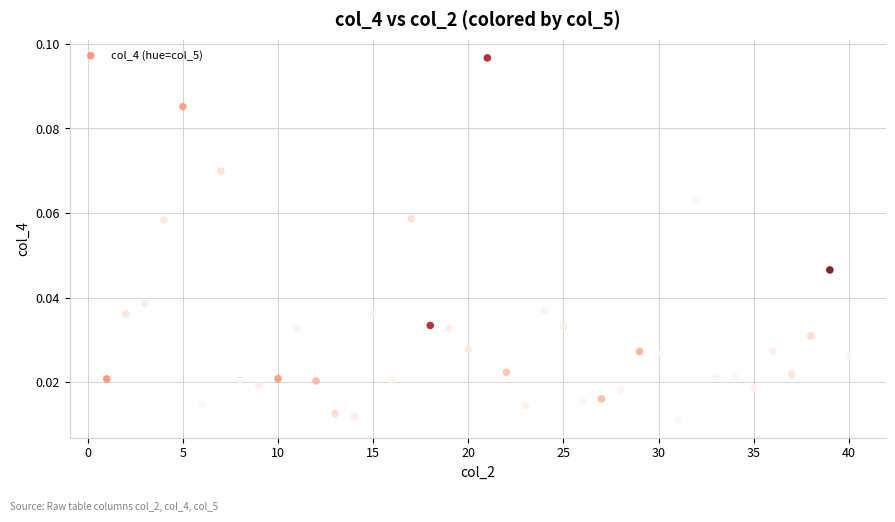

What is the range of X values (max minus min)?

39.0